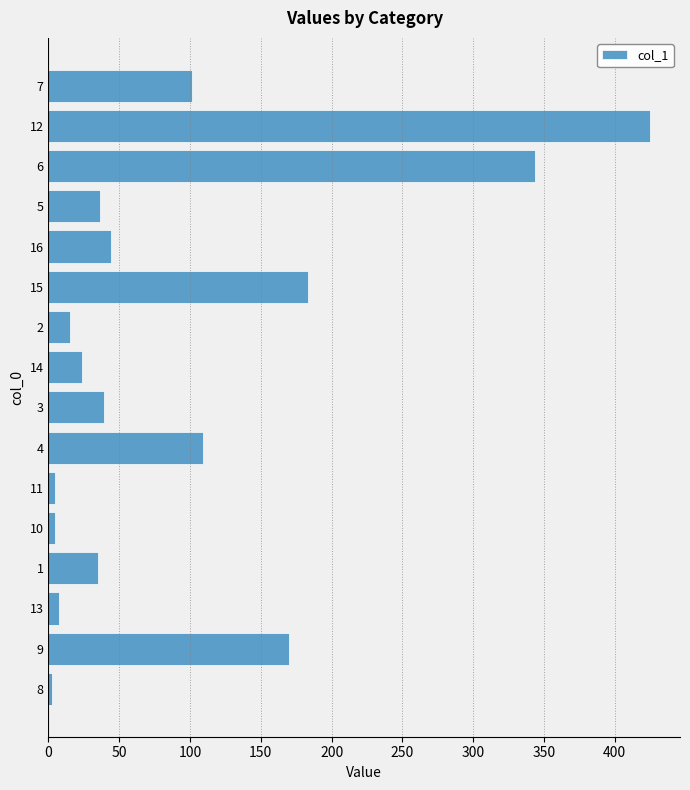

What is the change in value from 14 to 5?

+12.4